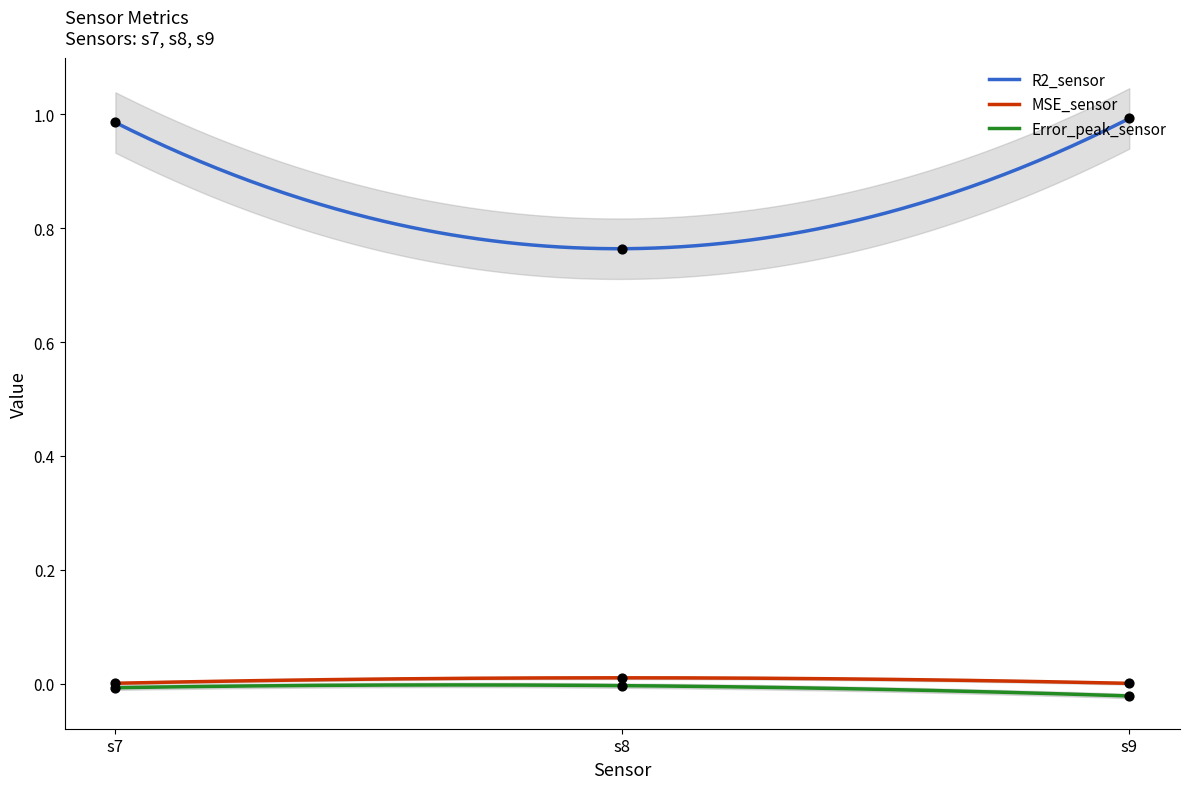

What is the total value across all series at s8?

0.8